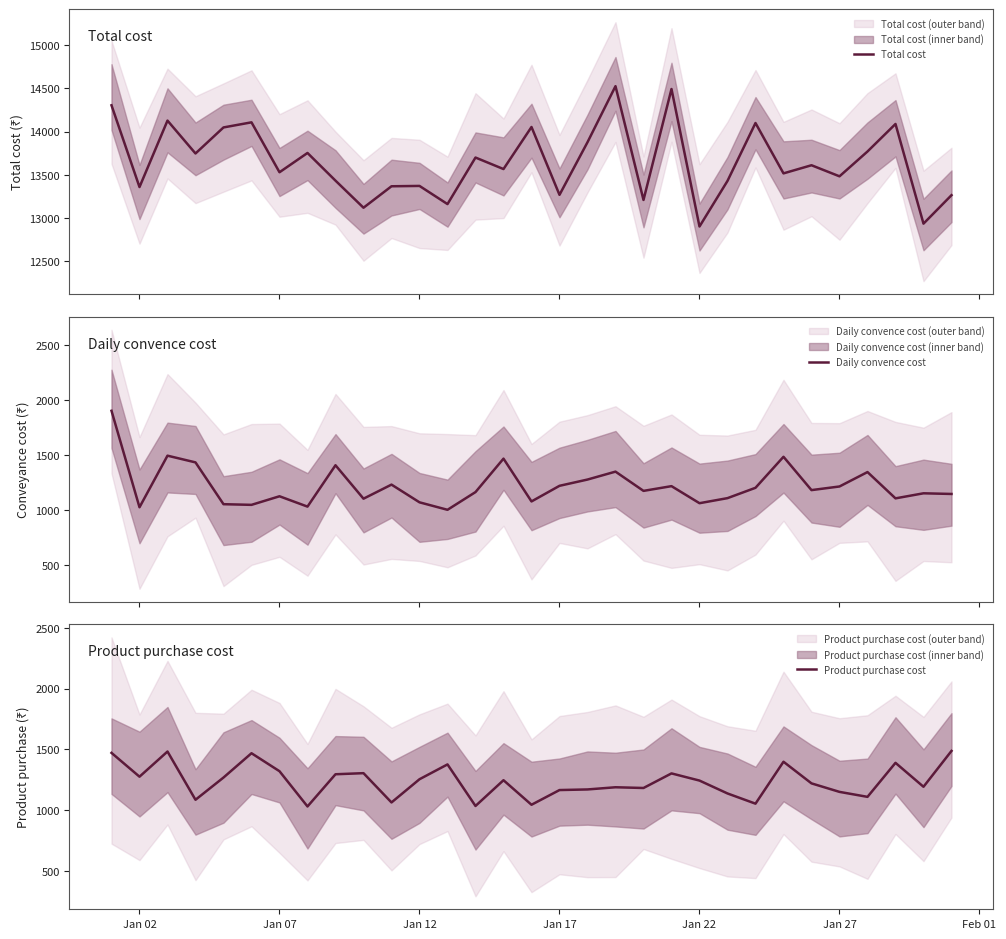

List the series in order of their peak value, highest first.

Total cost, Daily convence cost, Product purchase cost